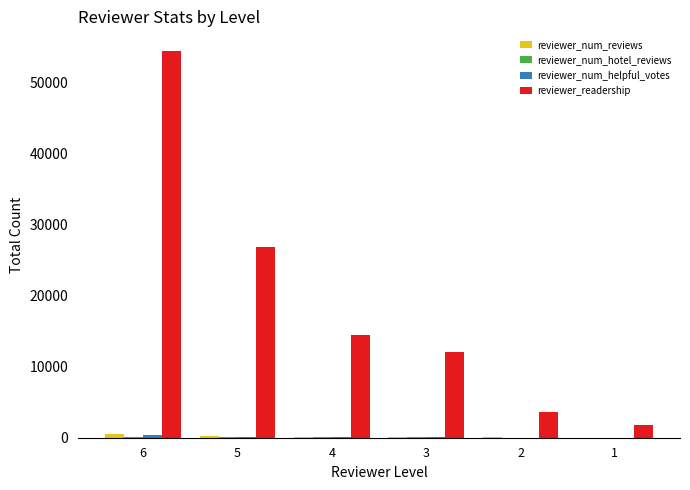

Which series has the largest total across all categories?

reviewer_readership